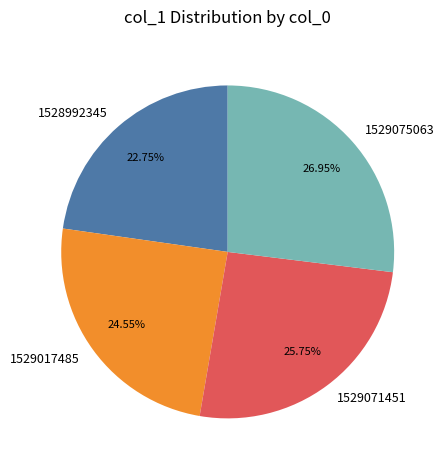

What is the largest slice in the pie chart?

1529075063